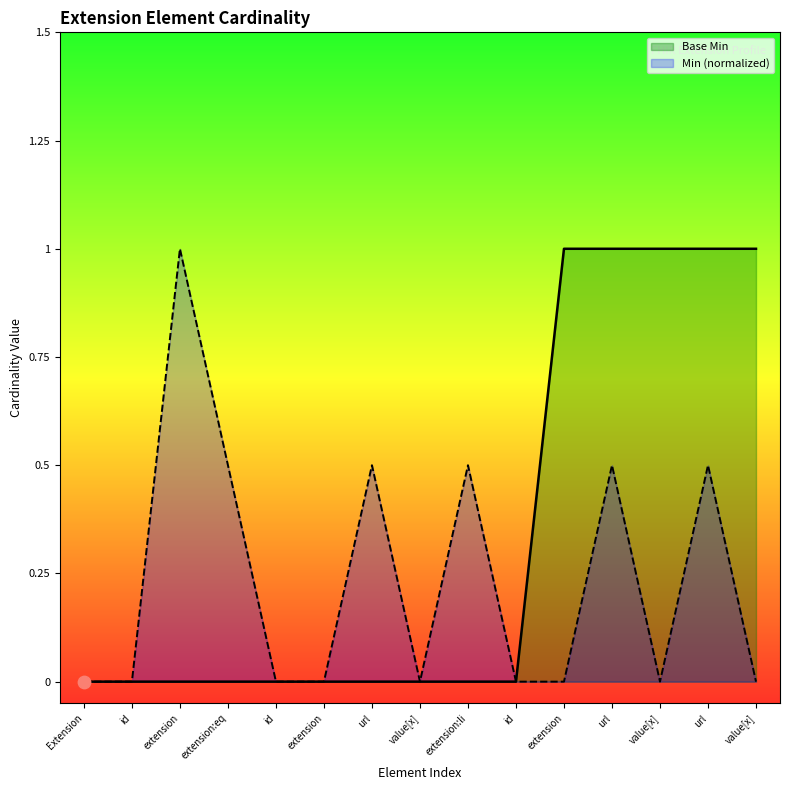

What are all the series names shown in the legend?

Base Min, Min (normalized)